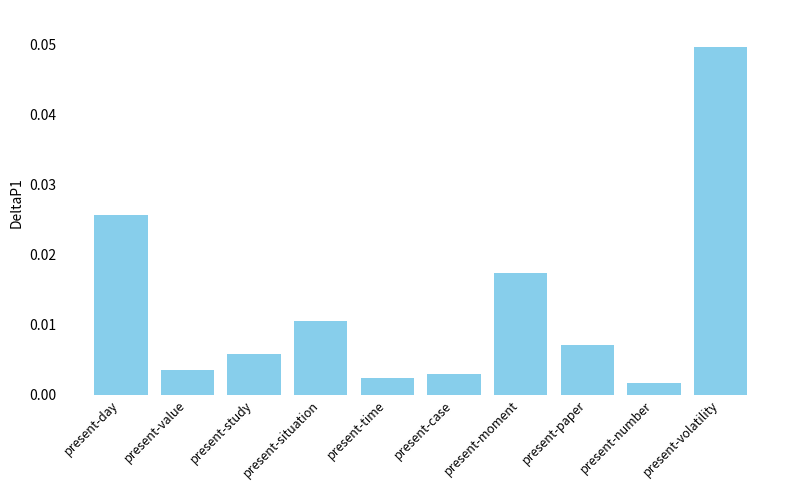

List the labels in order of value, smallest first.

present-number, present-time, present-case, present-value, present-study, present-paper, present-situation, present-moment, present-day, present-volatility